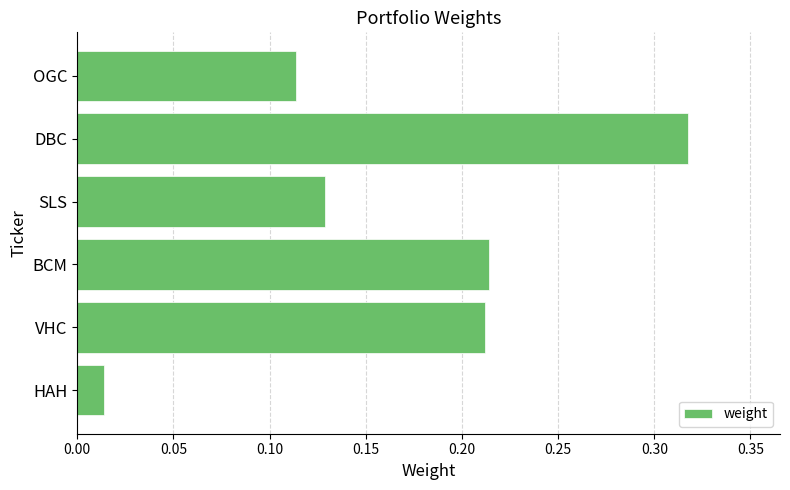

What is the sum of all values?

1.0